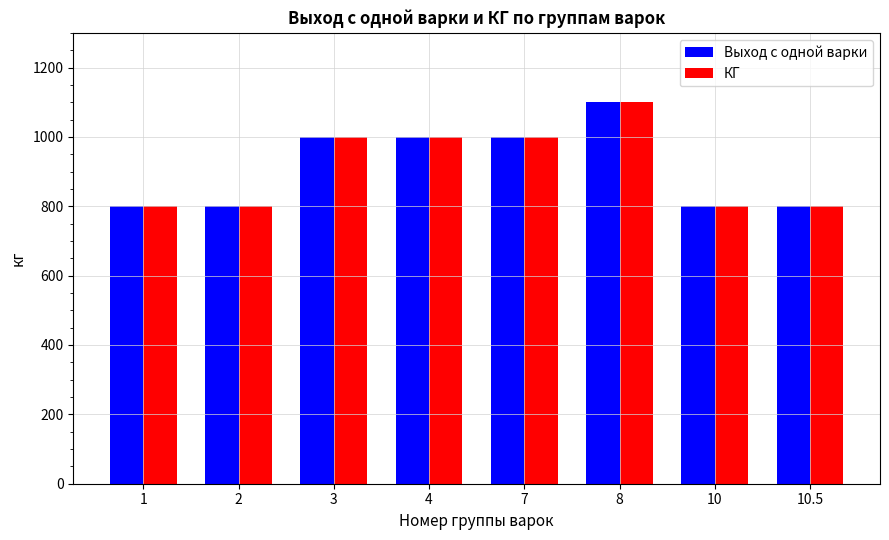

How many bars are there in total?

16